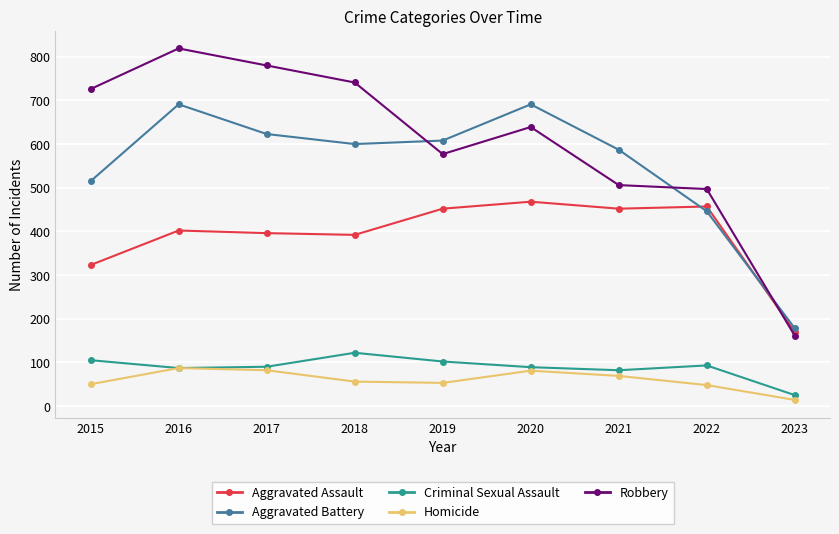

What is the minimum value shown in the chart?

14